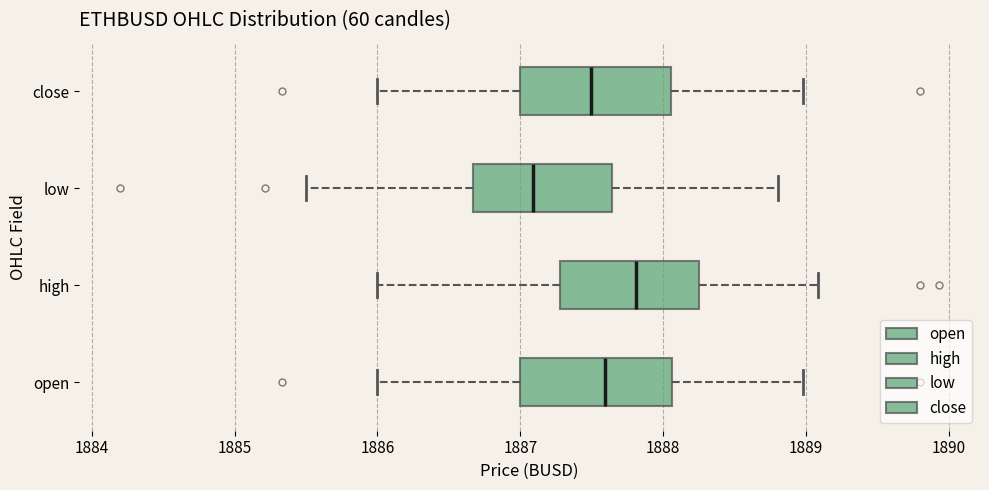

Reading bottom to top, read every box against the x-axis: the position of its median line, the range the box covers, and the ends of its whiskers. The values are not printed on the chart, so give them approximately, as read against the axis.

open: median 1887.6, box 1887.0 to 1888.1, whiskers 1886.0 to 1889.0
high: median 1887.8, box 1887.3 to 1888.3, whiskers 1886.0 to 1889.1
low: median 1887.1, box 1886.7 to 1887.6, whiskers 1885.5 to 1888.8
close: median 1887.5, box 1887.0 to 1888.1, whiskers 1886.0 to 1889.0